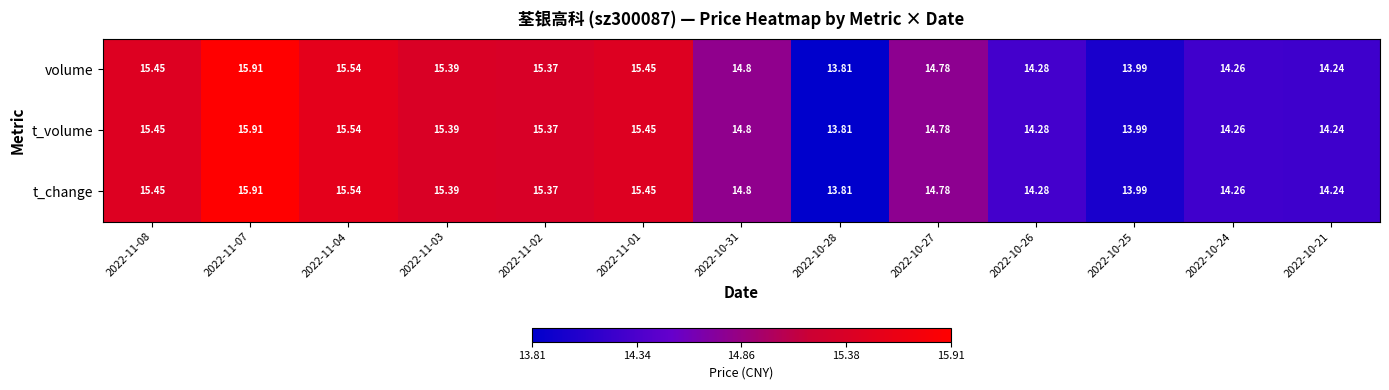

Is the value of t_volume at 2022-10-27 greater than the value of volume at 2022-11-02?

No